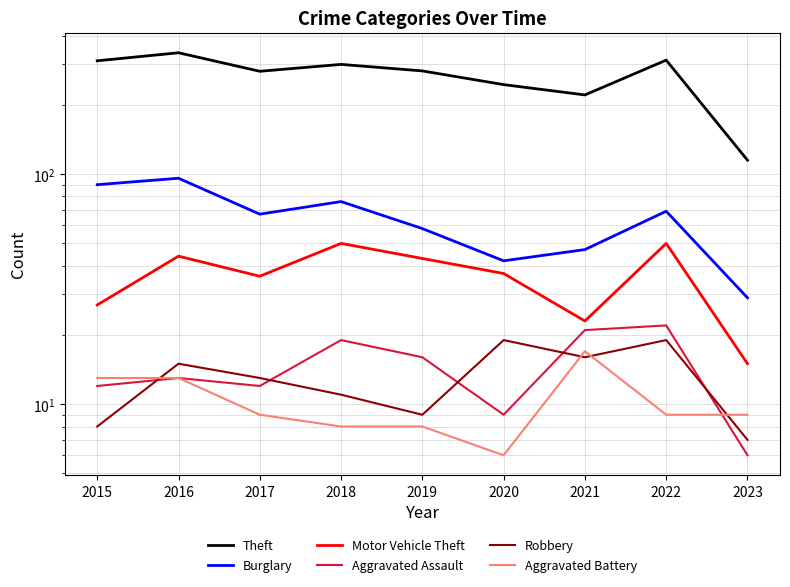

True or false: Motor Vehicle Theft and Aggravated Battery cross at least once.

False